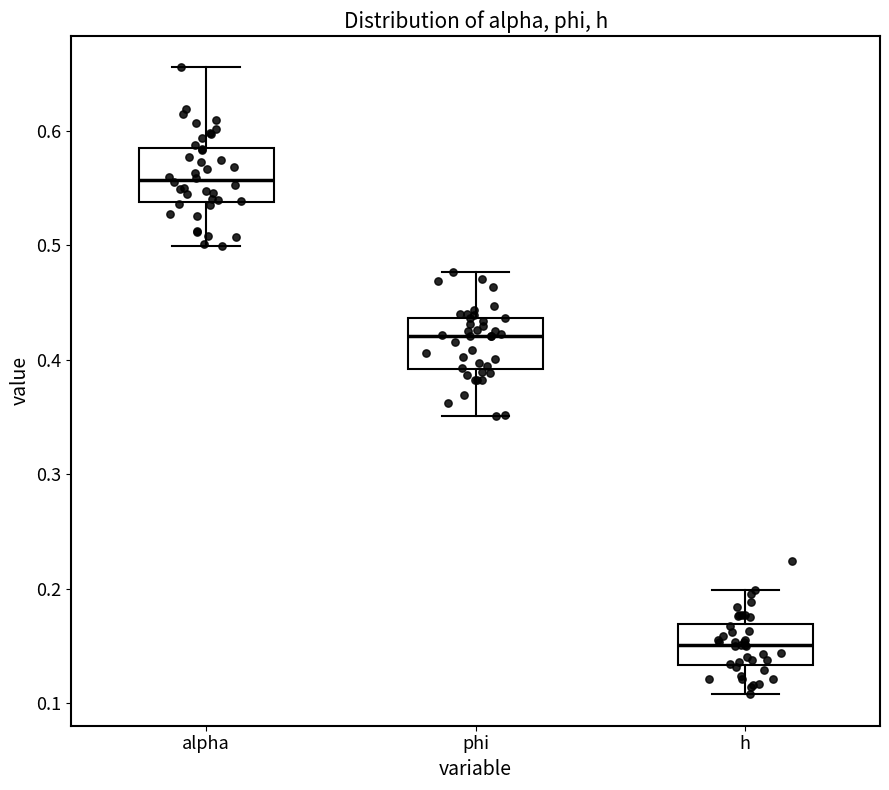

Where is the upper edge of the box for h on the y-axis? The values are not printed on the chart, so give them approximately, as read against the axis.

0.17